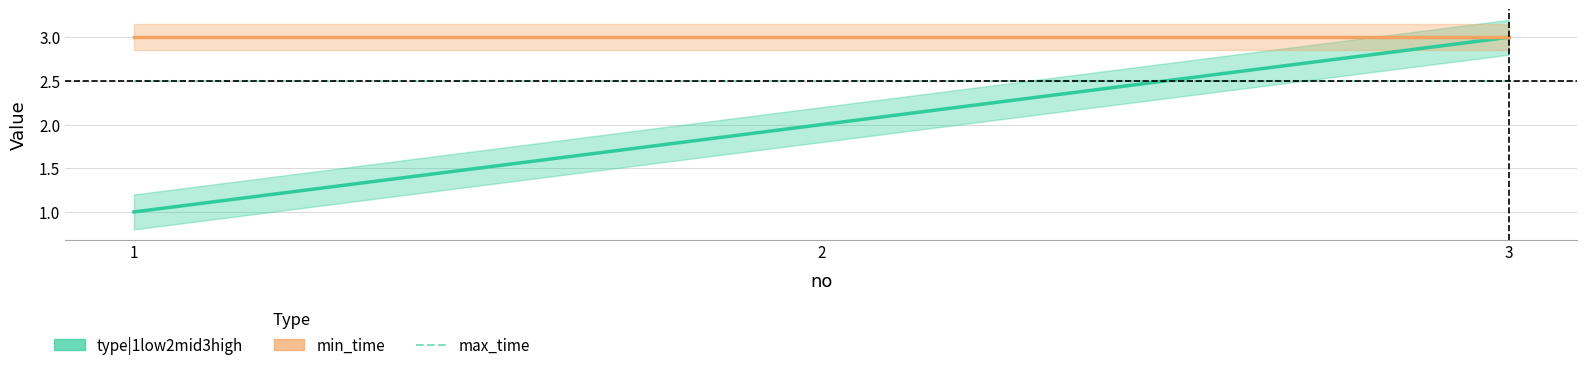

What is the sum of all type|1low2mid3high values?

6.0